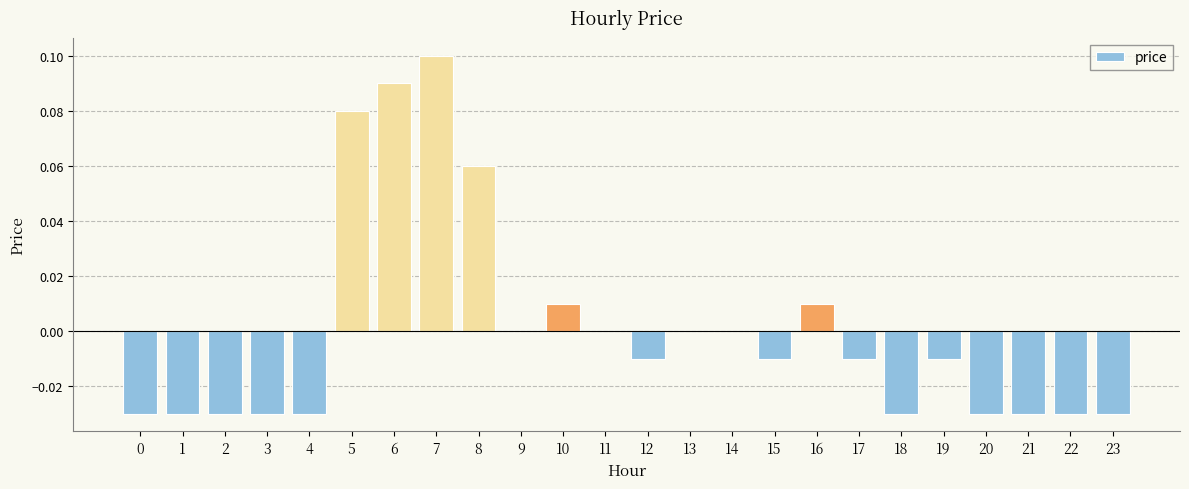

Count the number of data series in this chart.

1